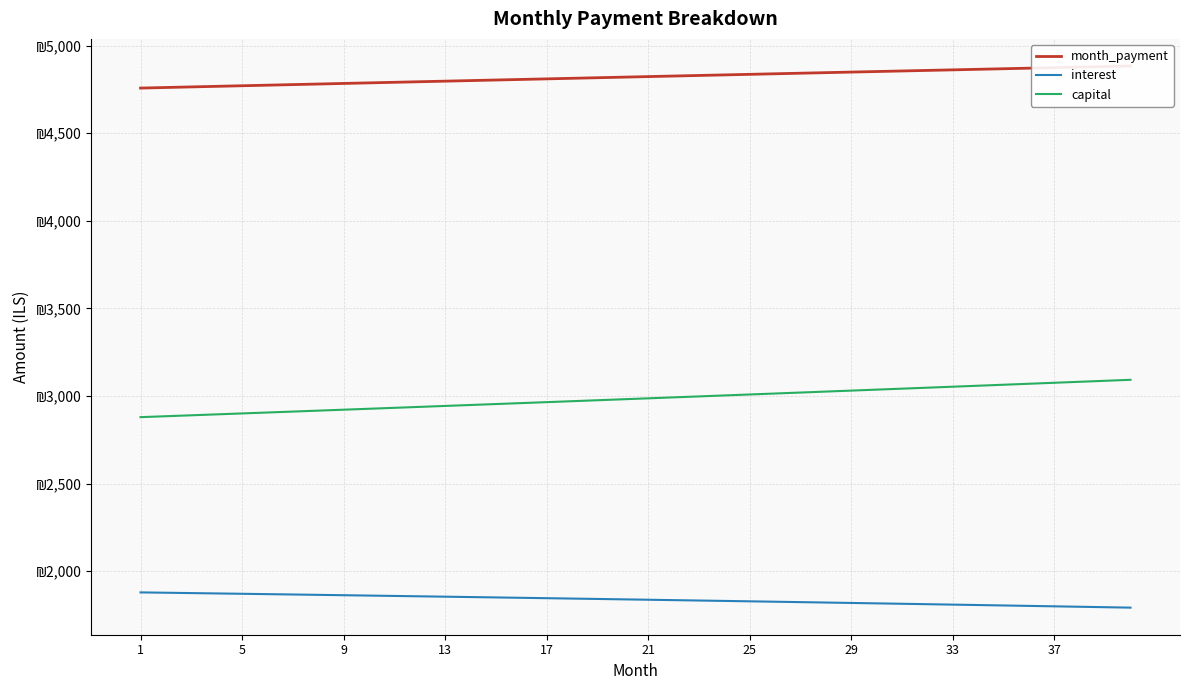

At which label does capital reach its minimum?

1